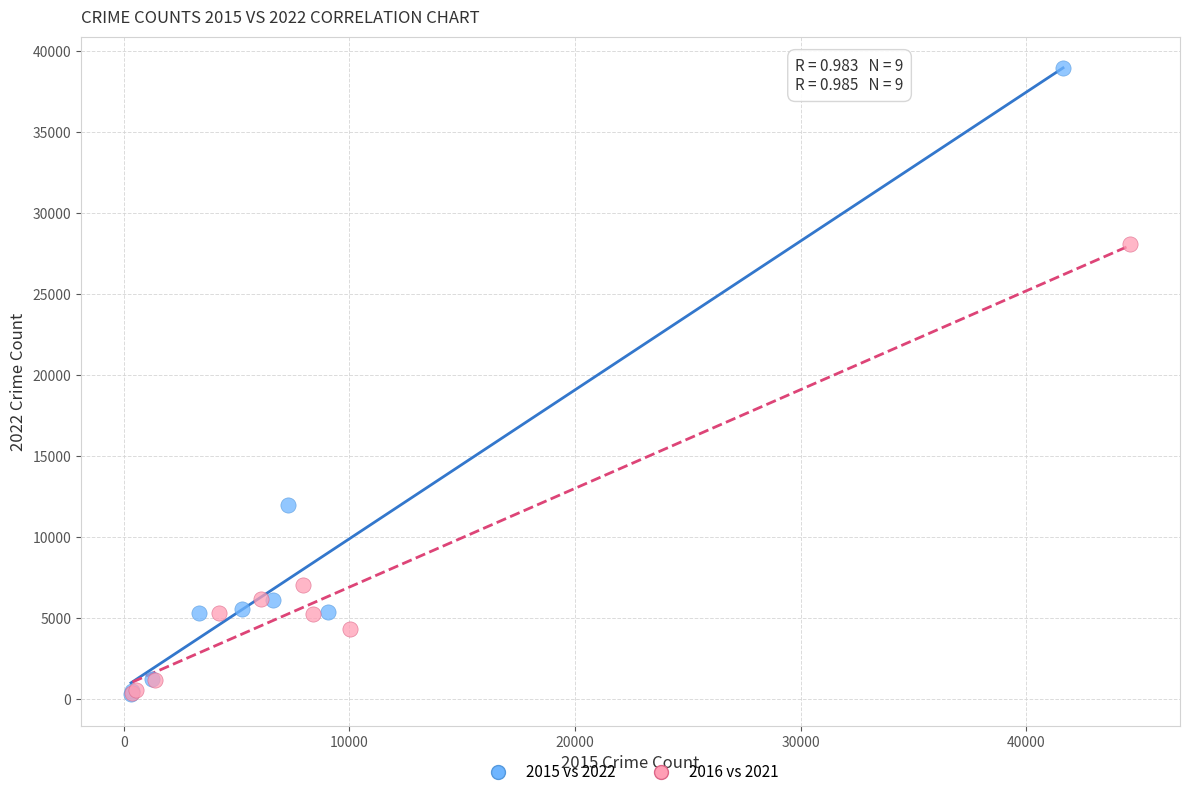

Which series has the widest spread of Y values?

2015 vs 2022